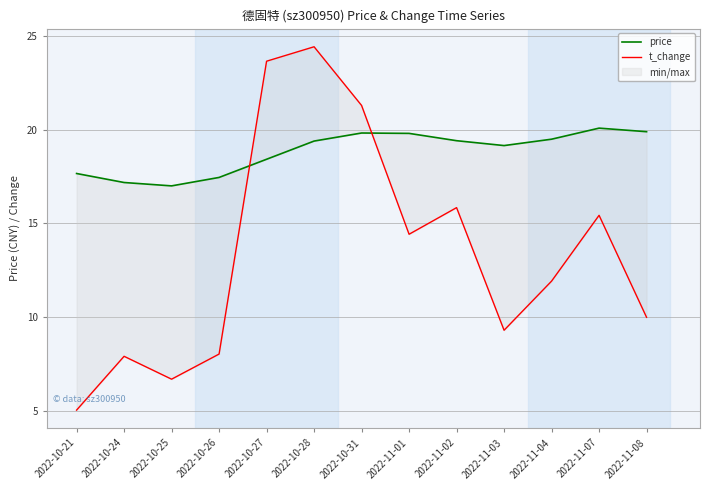

Rank the series by their maximum value, from highest to lowest.

t_change, price